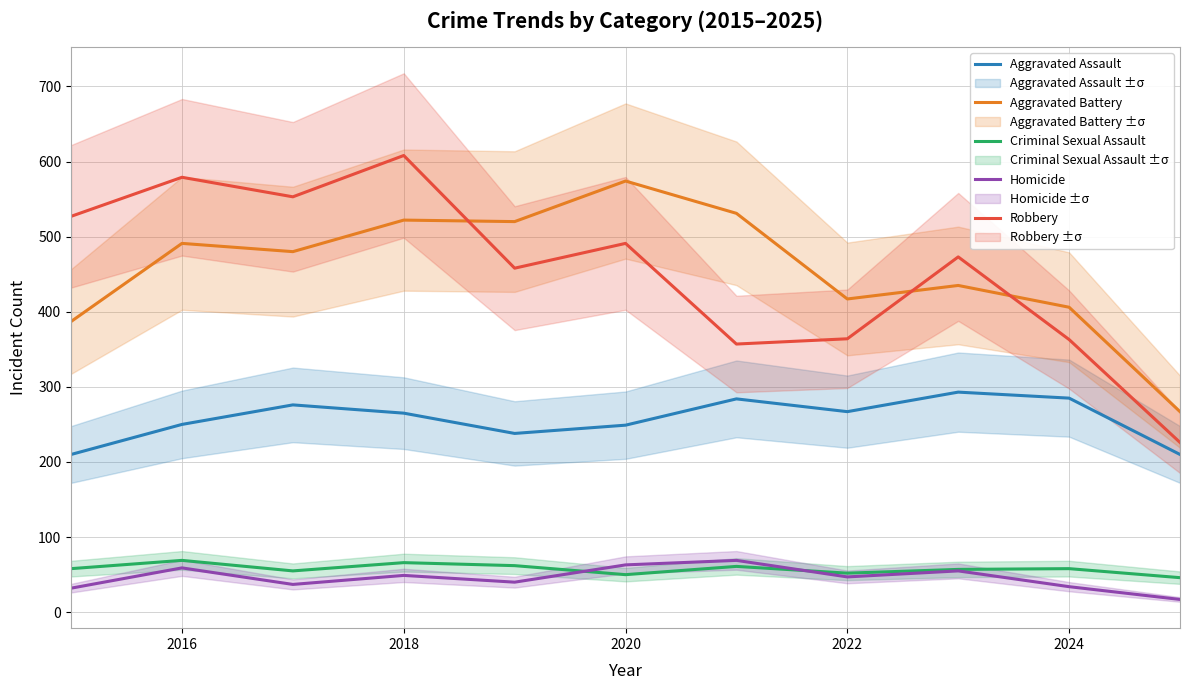

The value of Aggravated Battery at 2016 is 491. True or false?

True